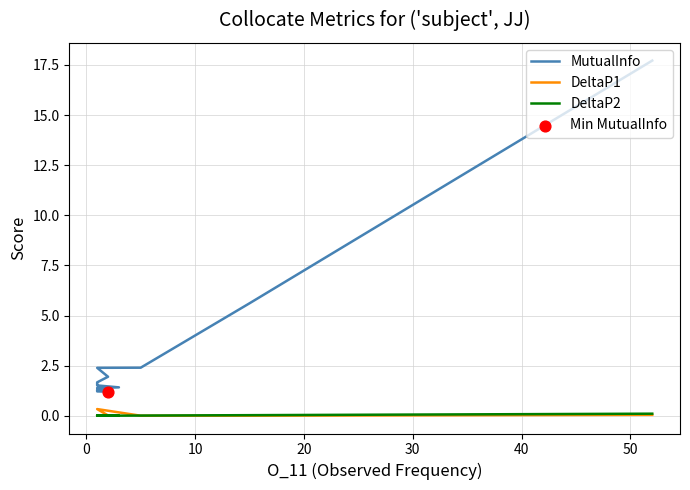

Which series has the widest spread of Y values?

MutualInfo